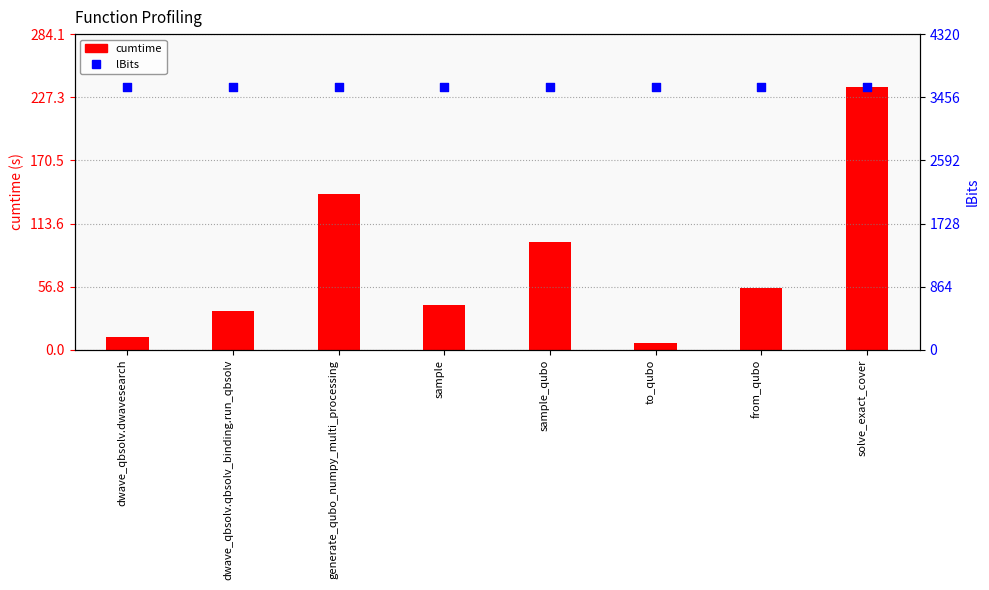

Which series has the largest total across all categories?

lBits